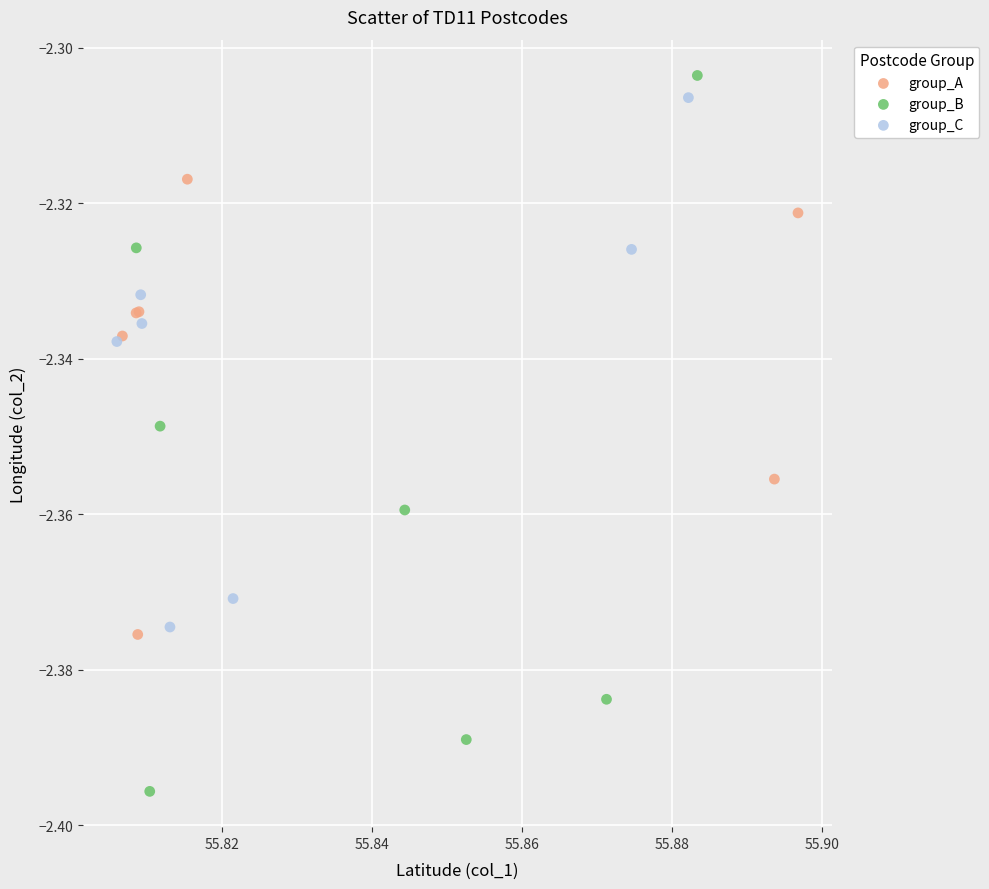

Which series contains the lowest Y value?

group_B